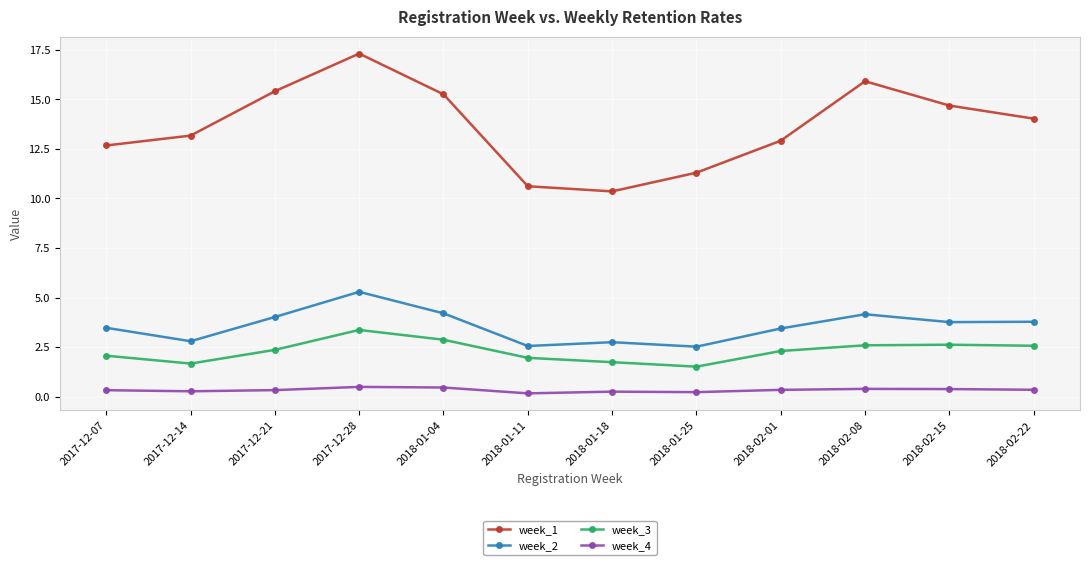

In week_2, how many points are higher than both neighbors (excluding endpoints)?

3